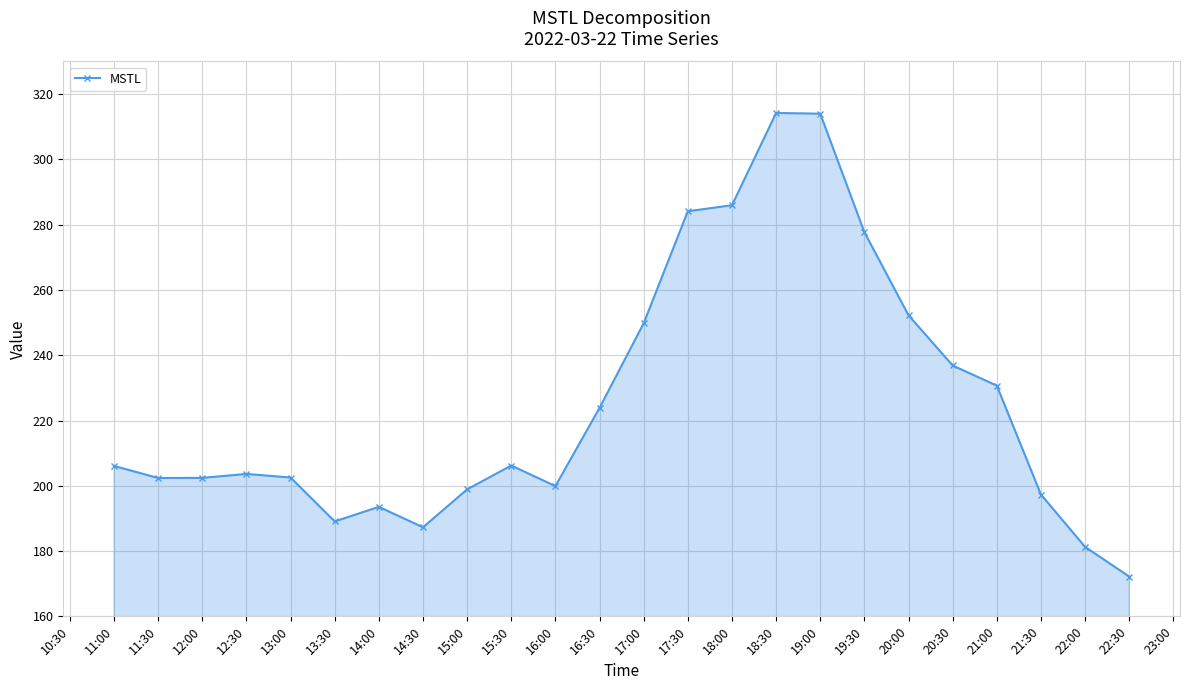

What is the difference between the maximum and second lowest values?

132.9